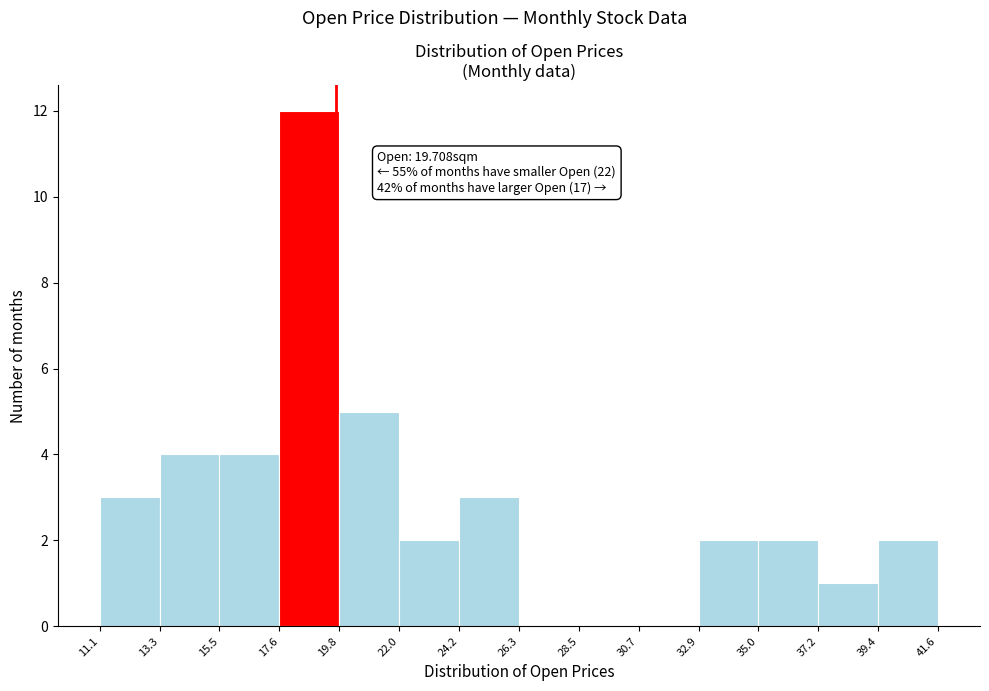

Over which range of the x-axis is the bar tallest?

17.6 to 19.8